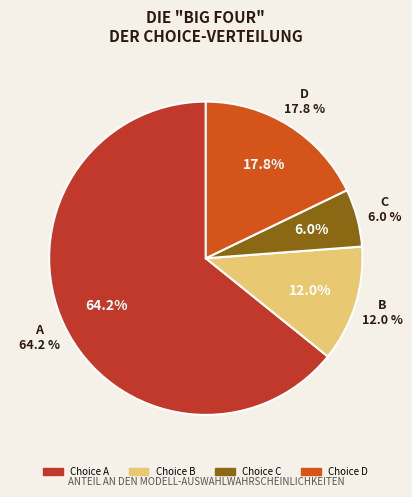

Is B the majority of the pie?

No